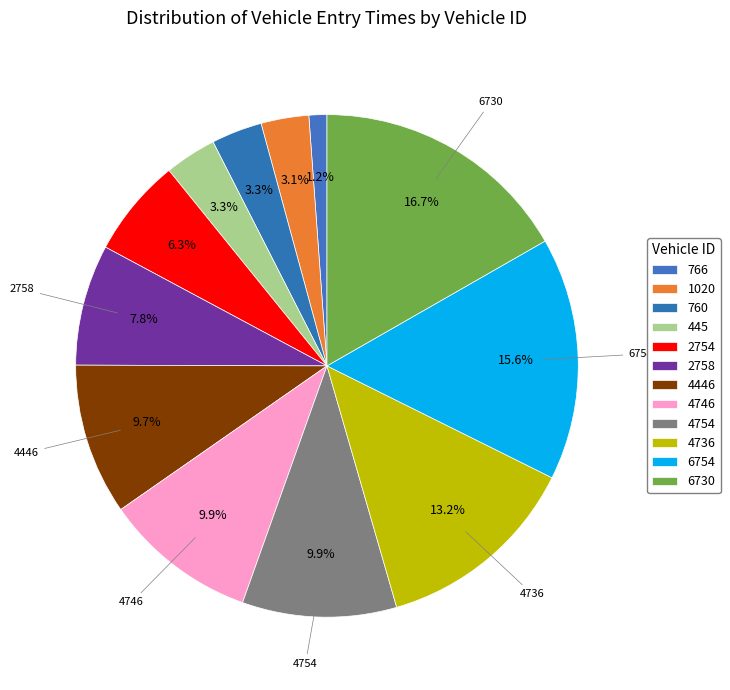

Does 2758 represent more than half of the total?

No